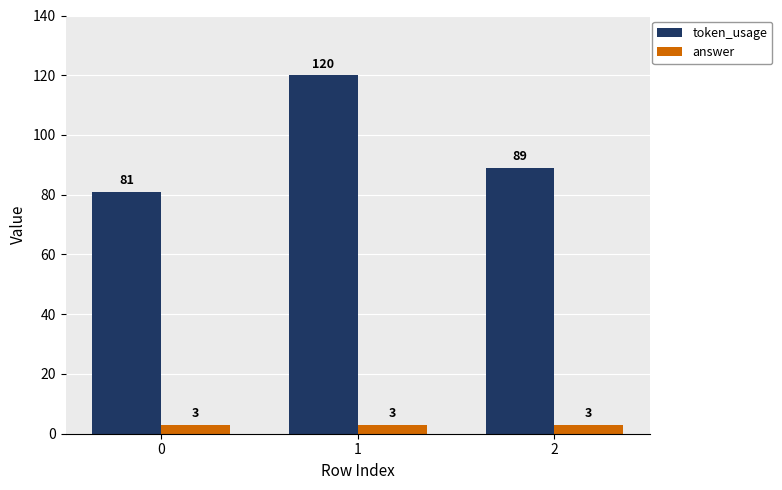

The answer series shows 3 at 1. True or false?

True